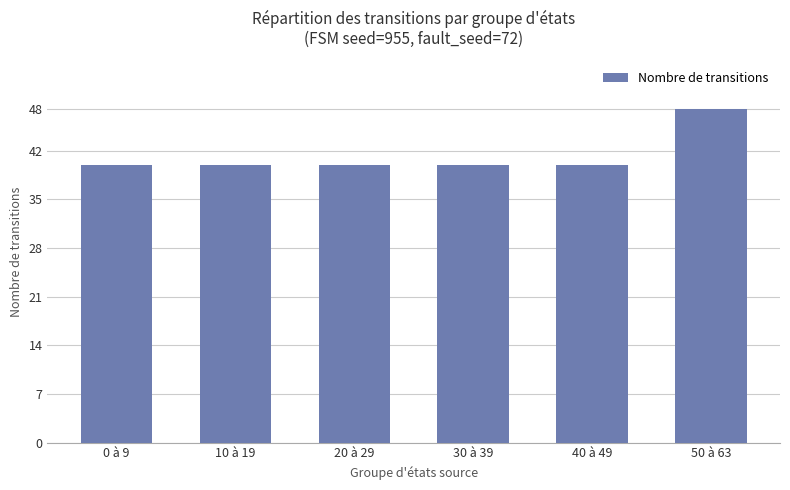

What position from the right is 0 à 9?

6